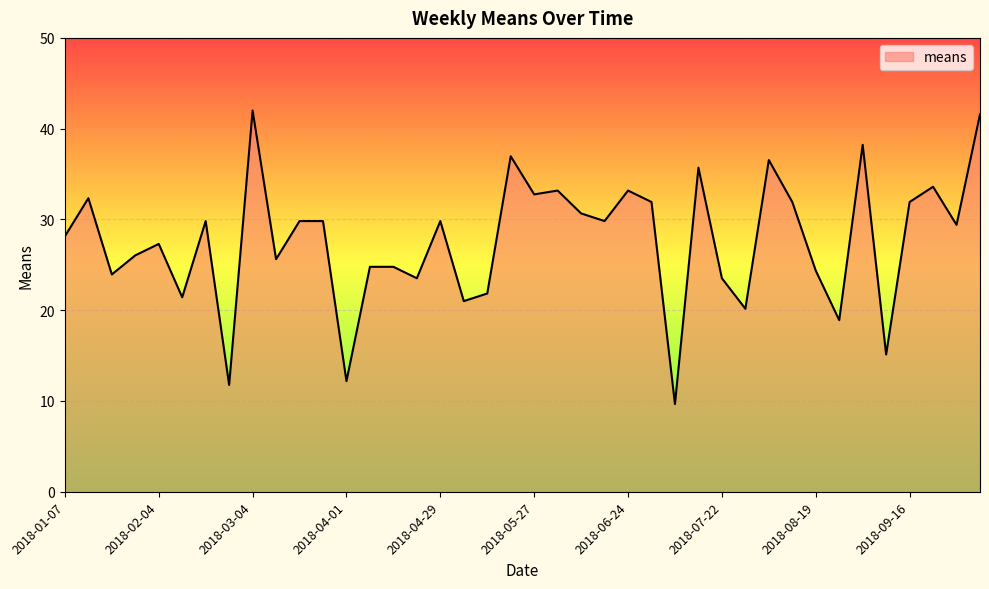

What is the difference between the maximum and minimum values?

32.3